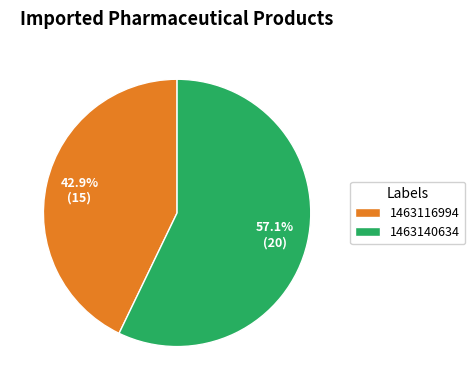

What is the smallest slice in the pie chart?

1463116994